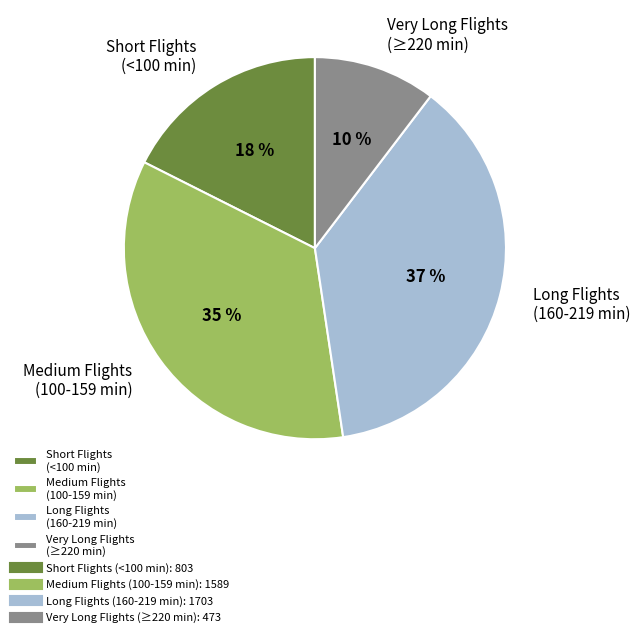

Count the number of slices in the pie.

4